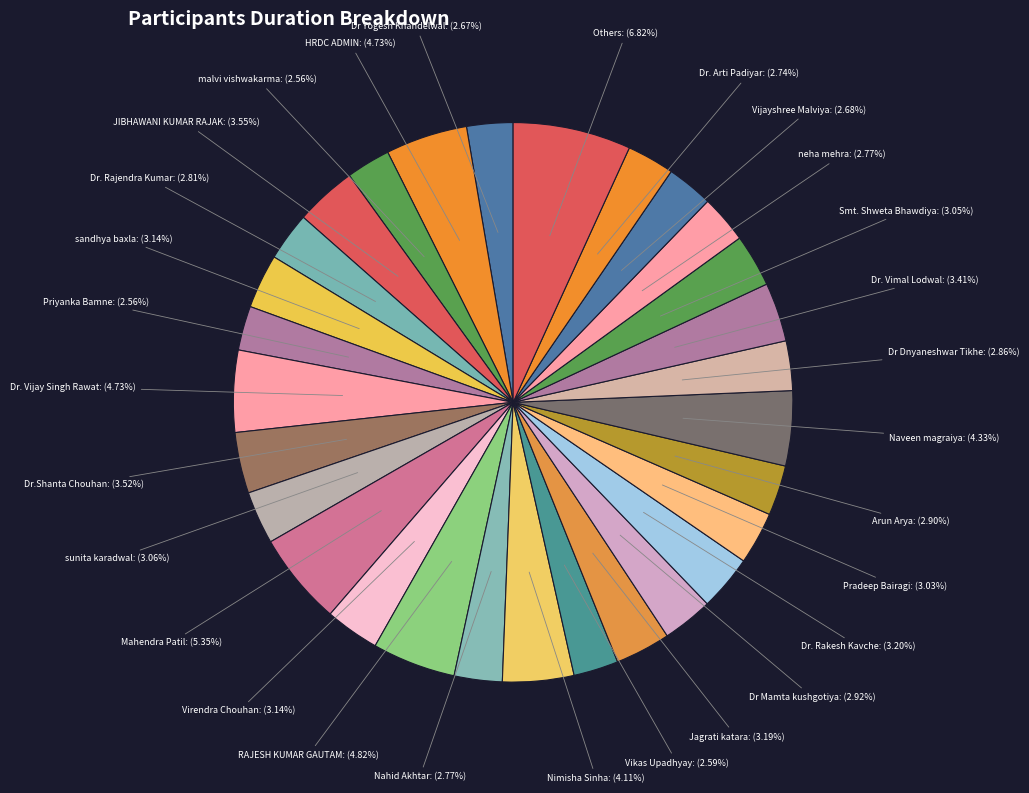

To the nearest percent, what is the difference between the largest and smallest slice percentages?

4%